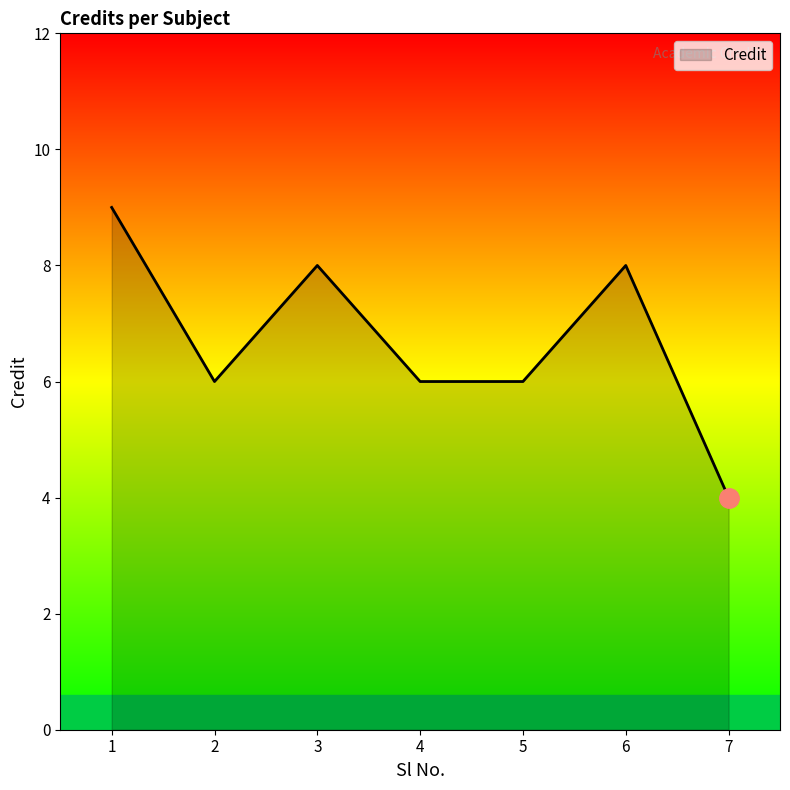

How many lines are shown in the chart?

1